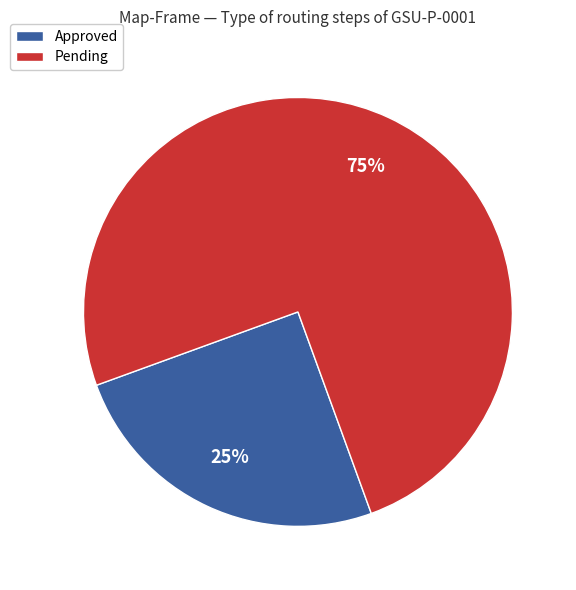

How many segments does this pie chart have?

2